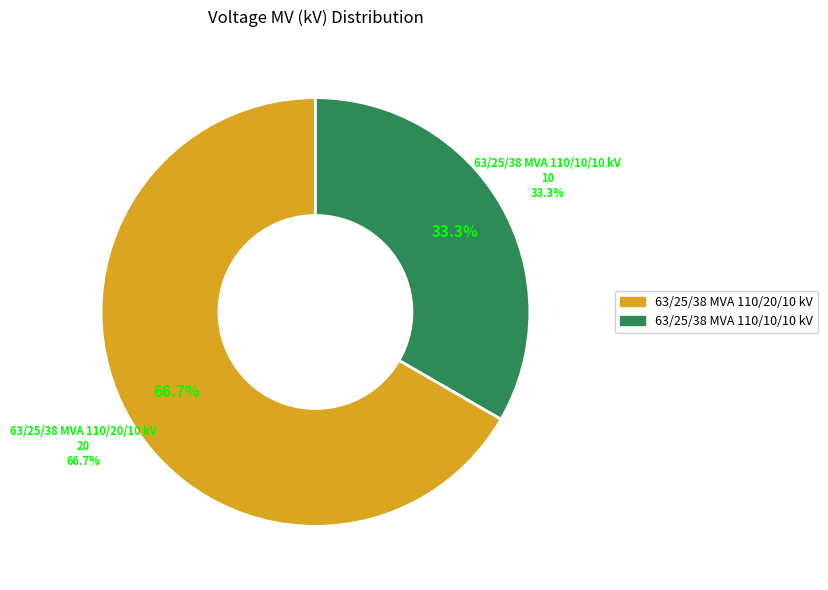

How many segments does this pie chart have?

2